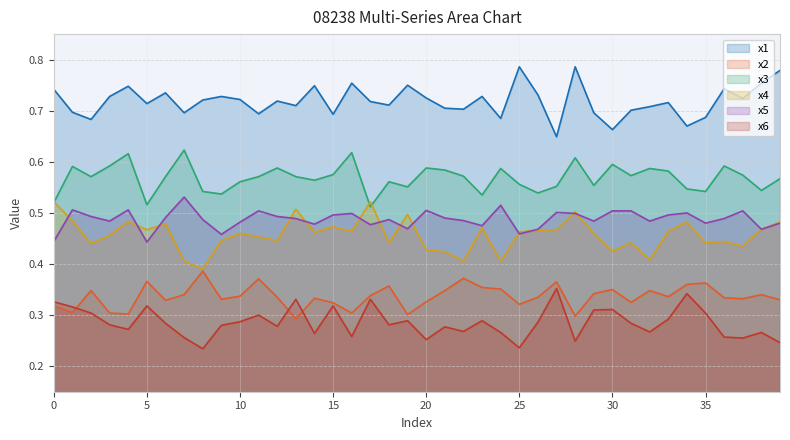

Is the value of x5 at 0 greater than the value of x4 at 34?

No